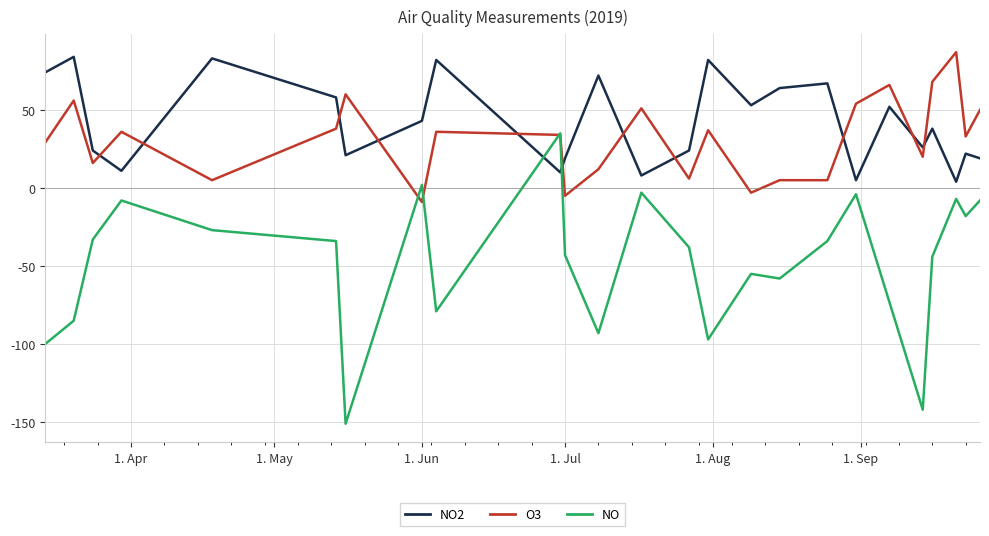

True or false: NO and NO2 cross at least once.

True